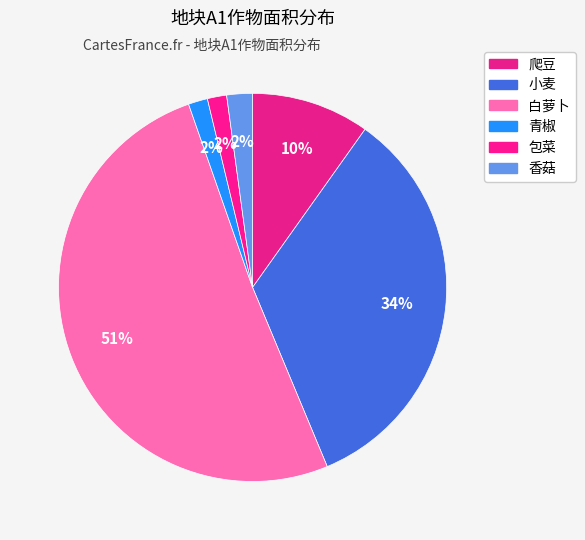

Is there a majority slice in this chart?

Yes